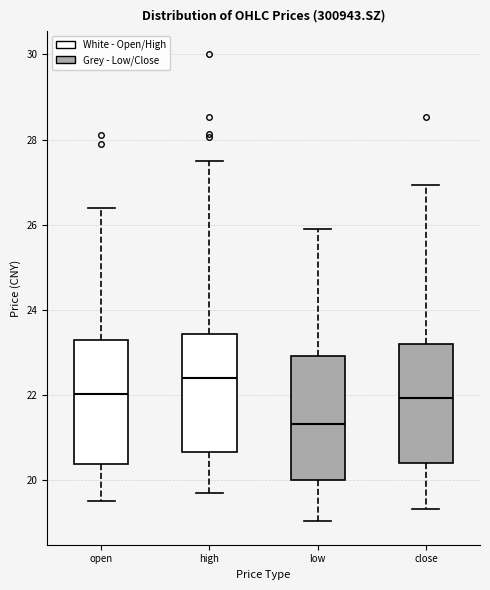

Which box has the highest median line?

high